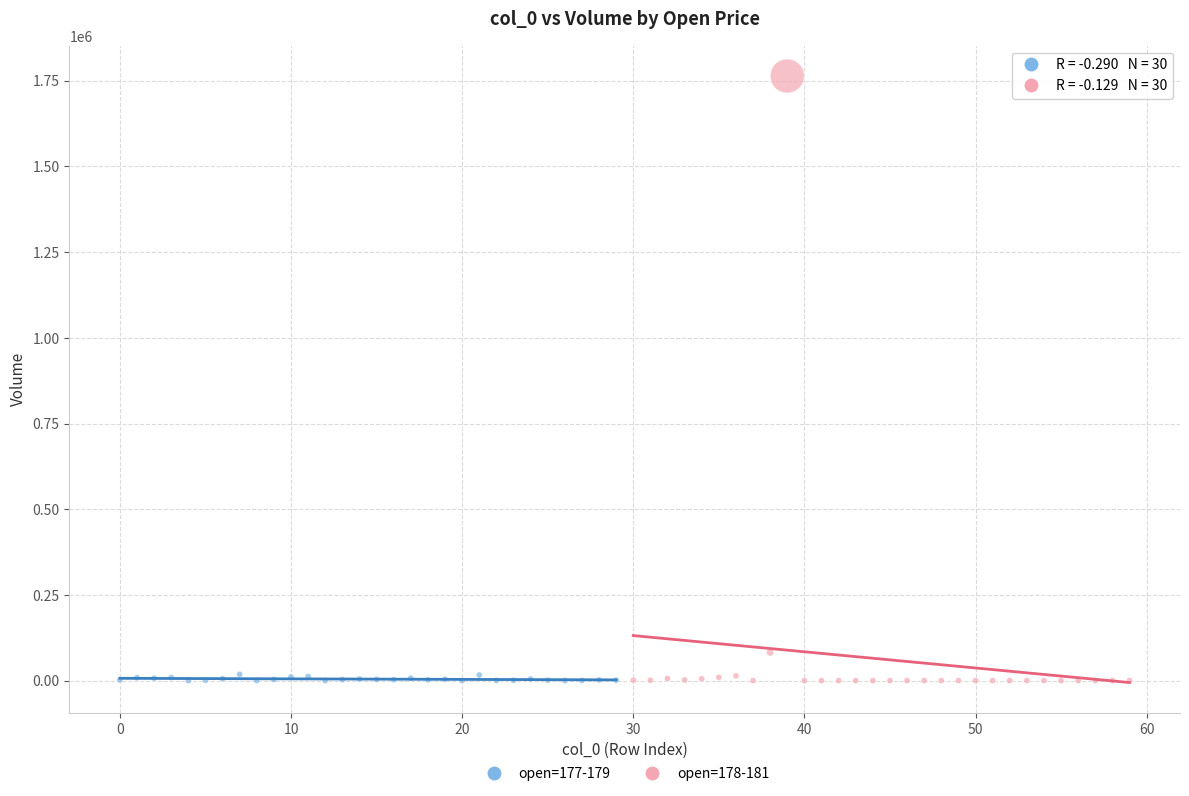

Which series contains the highest Y value?

open=178-181